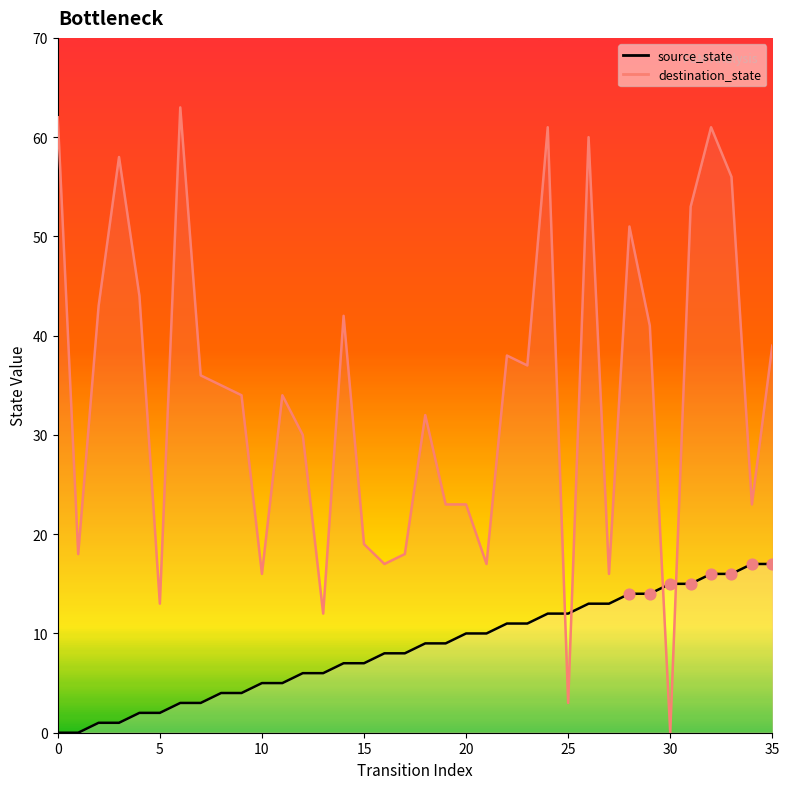

Which series reaches the minimum Y coordinate?

source_state